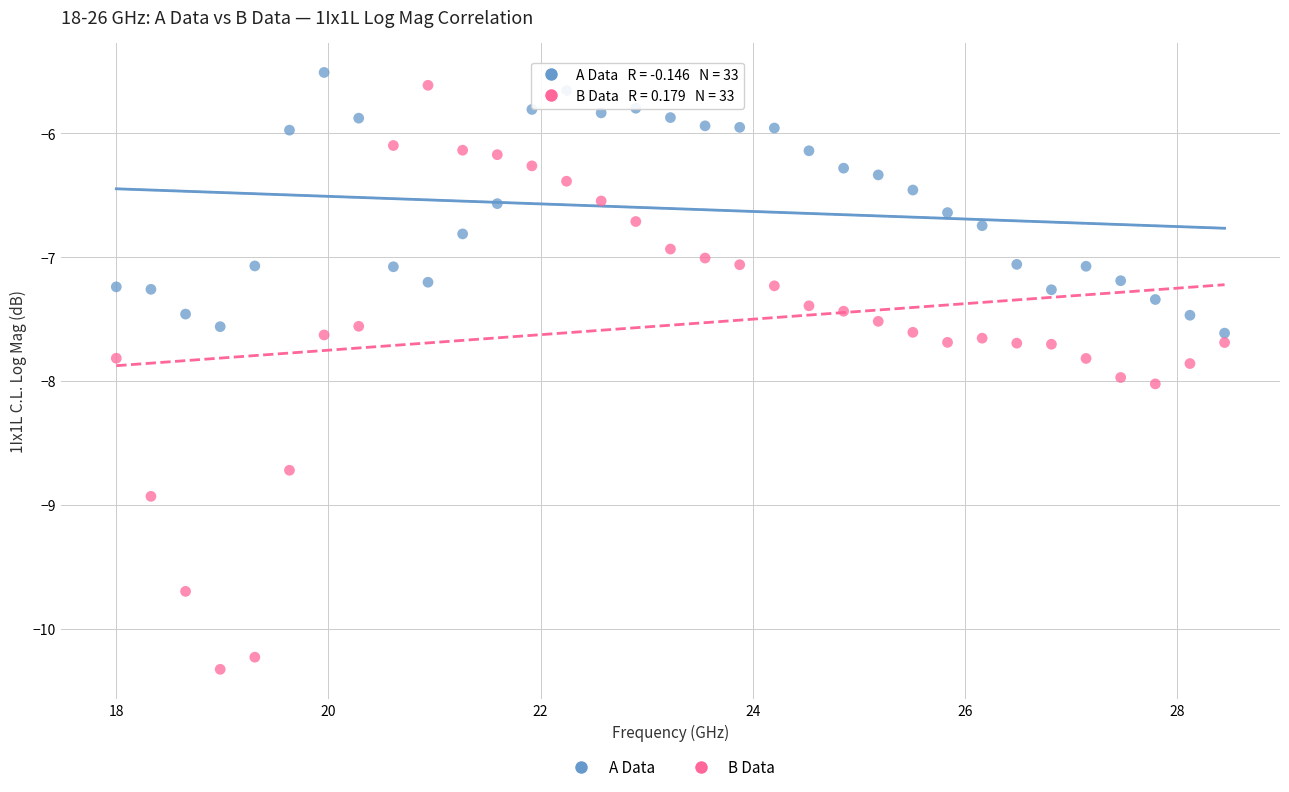

Which series has the largest Y range (max minus min)?

B Data